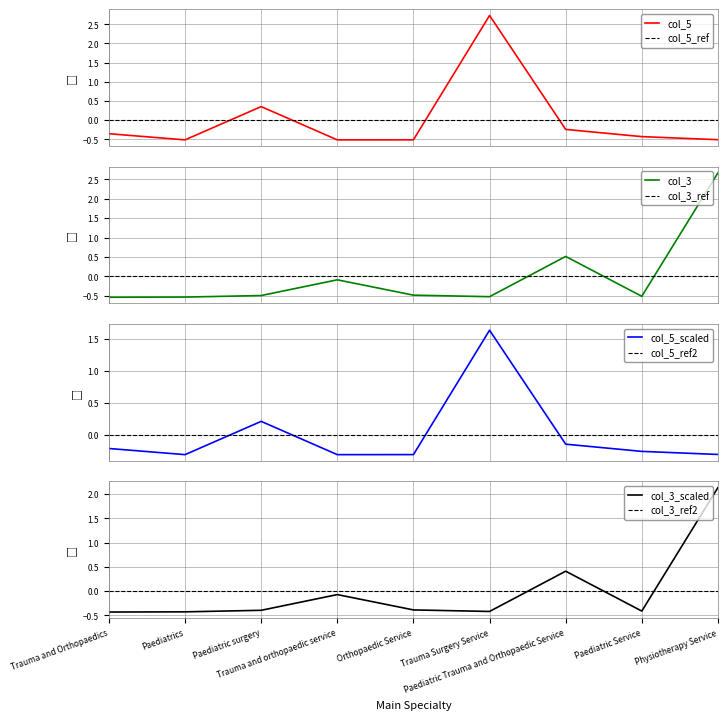

What is the label of the 7th point from the right?

Paediatric surgery